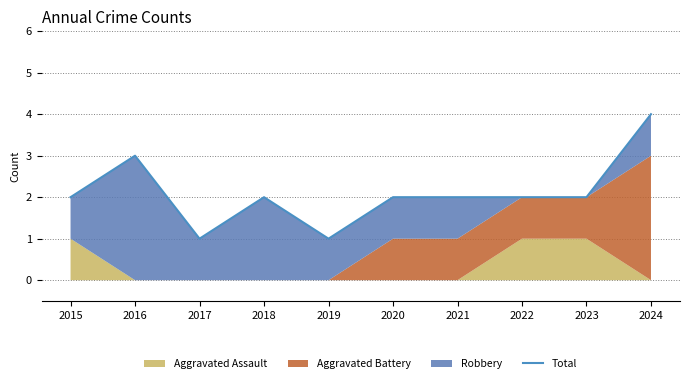

At which category does the data reach its first local valley?

2017